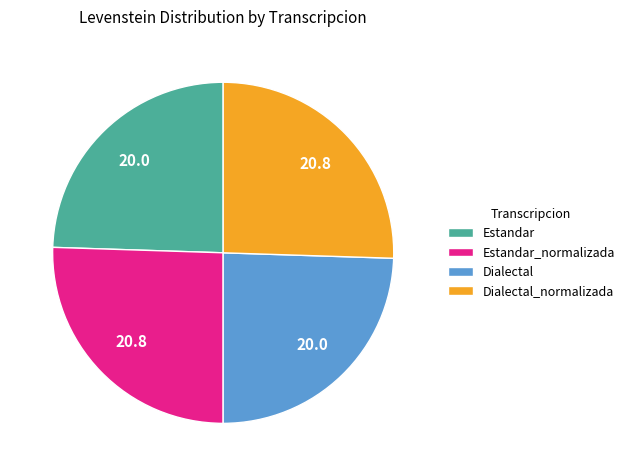

What is the ratio of the value at Estandar to the value at Dialectal_normalizada?

1.0